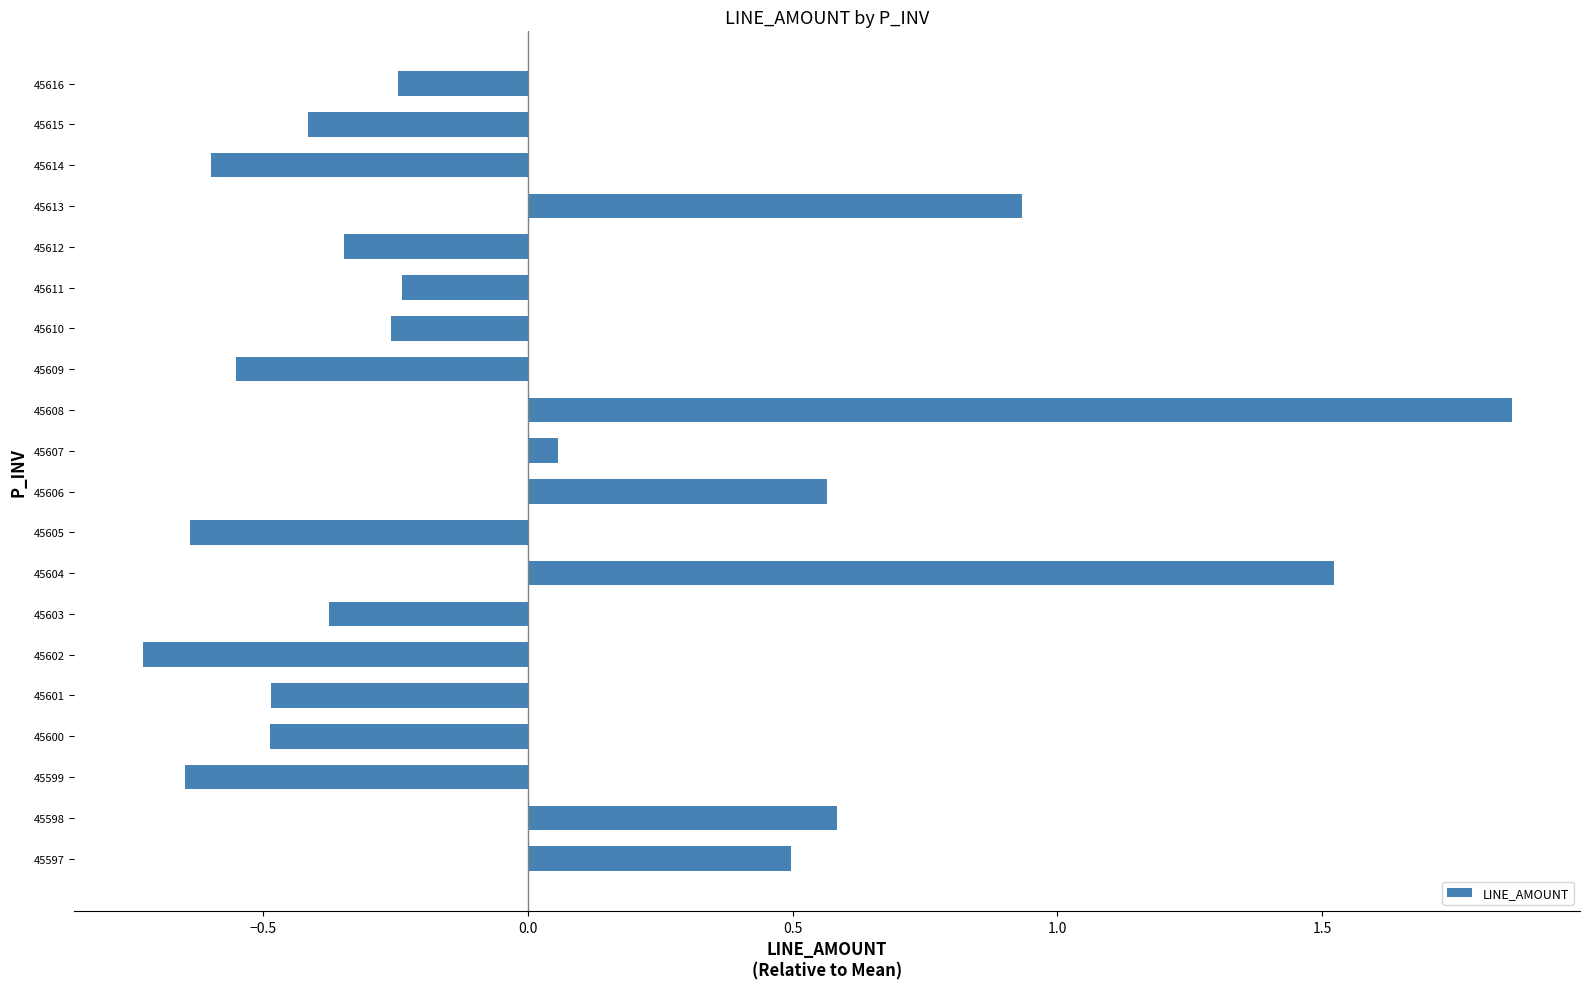

The value at 45600 is -0.5. True or false?

True